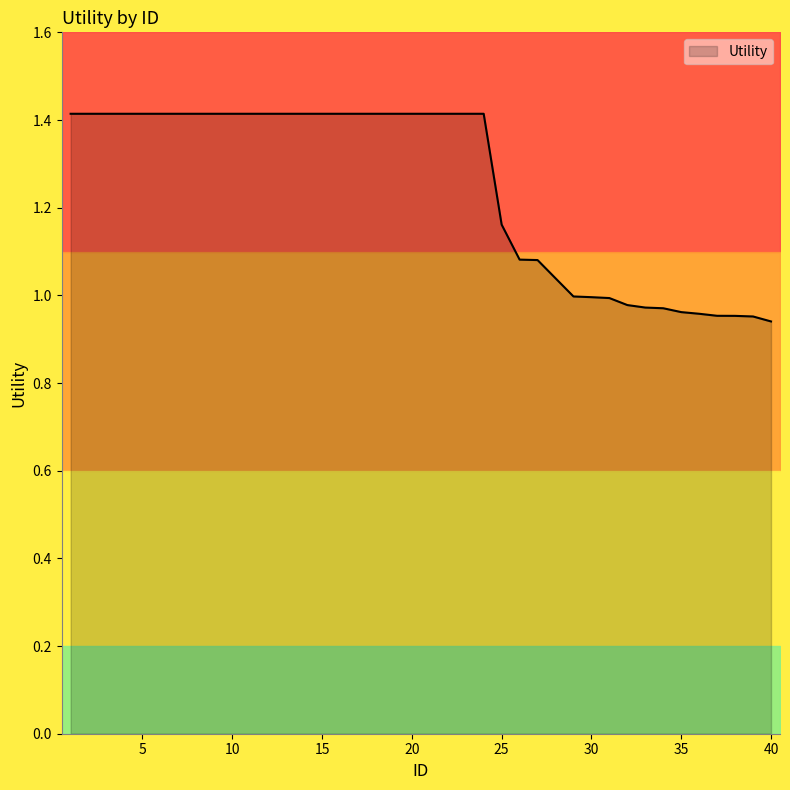

Read the value at 13.

1.4